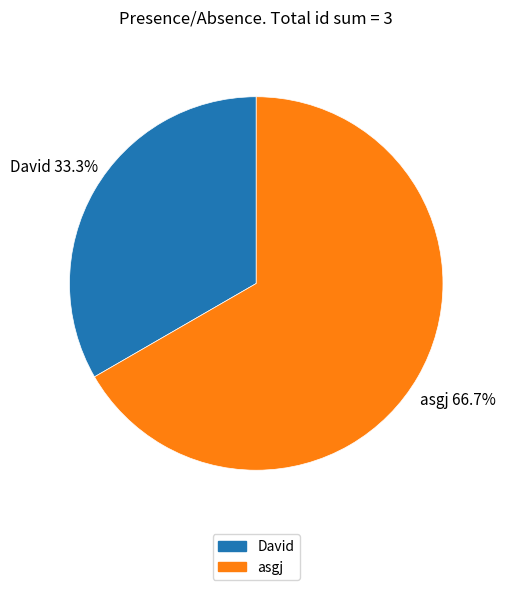

To the nearest percent, what percentage of the pie is David?

33%